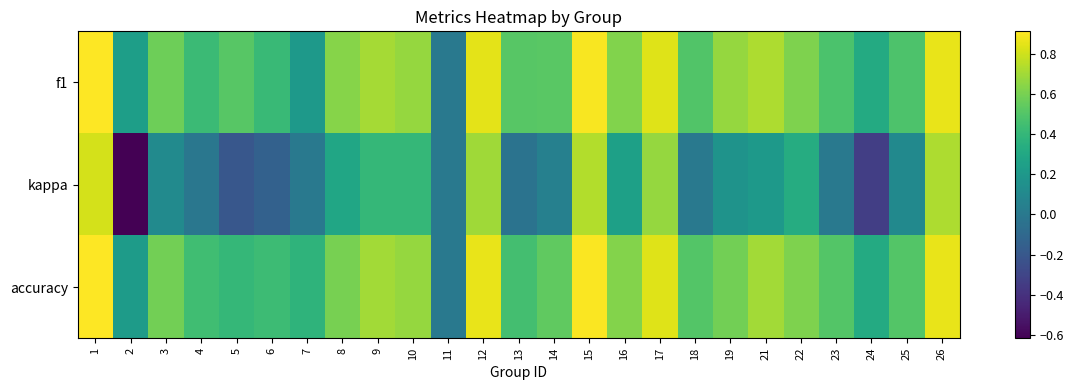

Between 18 and 24, which series saw the biggest shift?

kappa